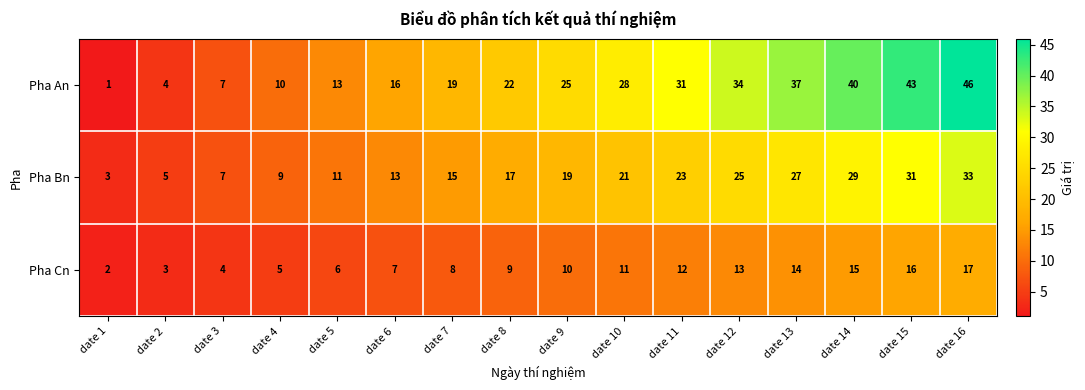

At which label is Pha Cn closest to 9?

date 8